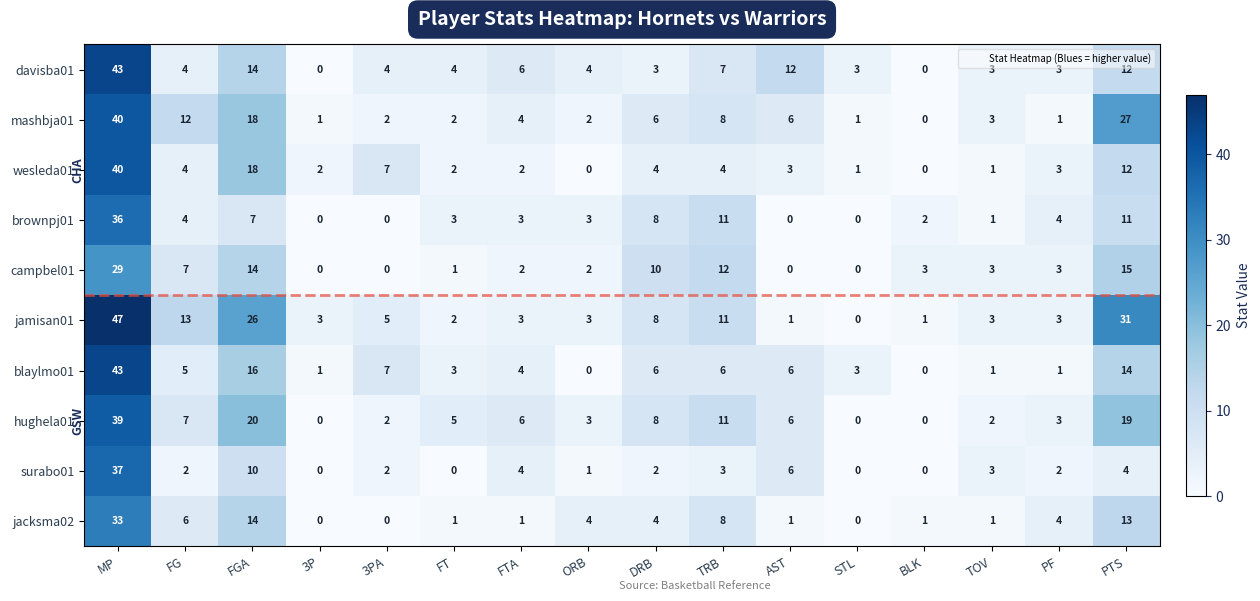

What is the total value across all series at 3PA?

29